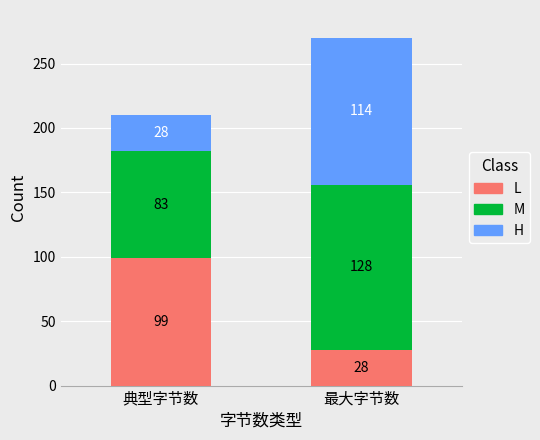

What is the minimum value for L?

28